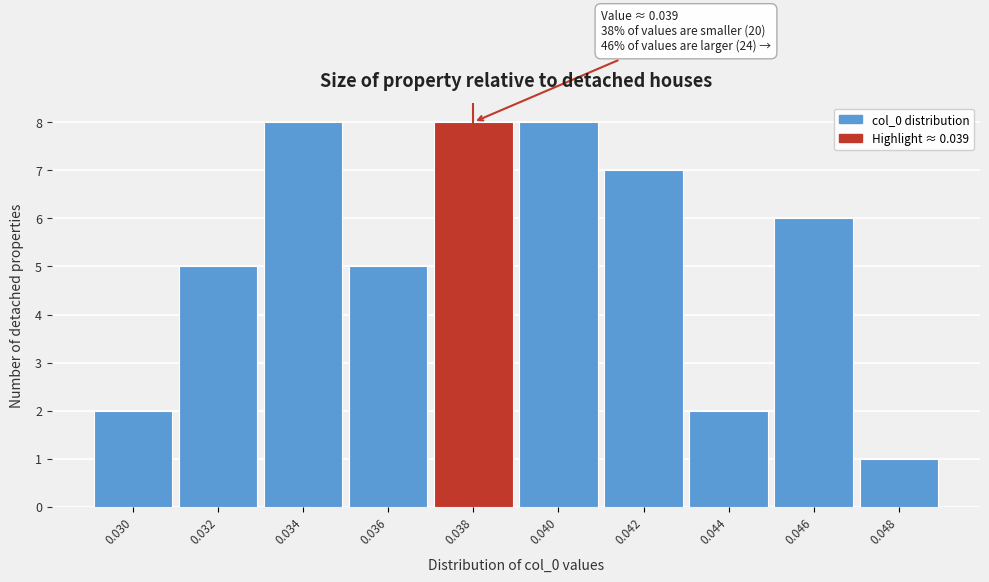

Reading left to right, extract all data points from this chart.

2	5	8	5	8	8	7	2	6	1